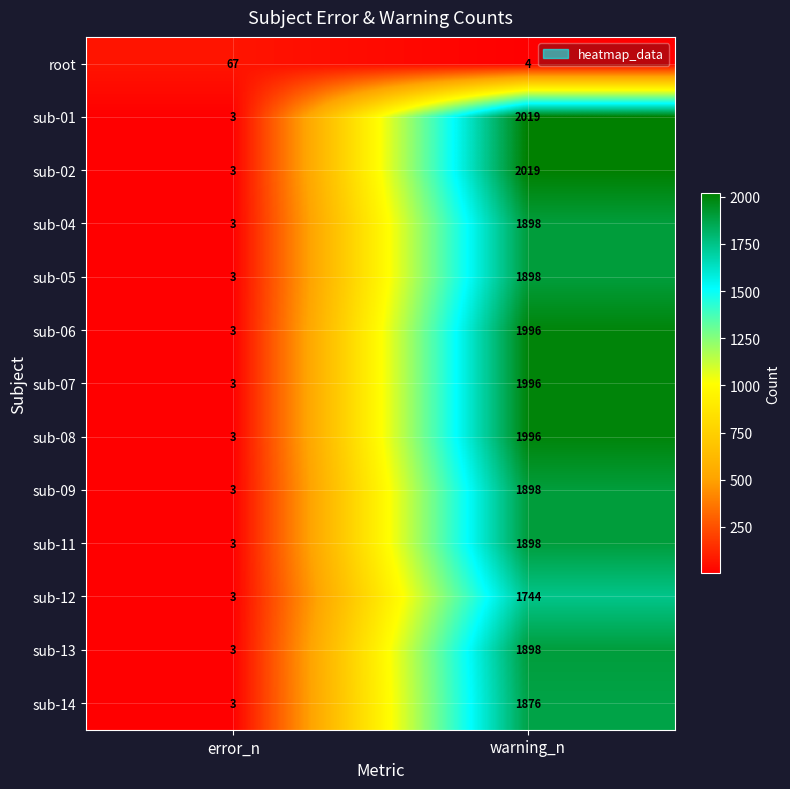

Count the number of data series in this chart.

13